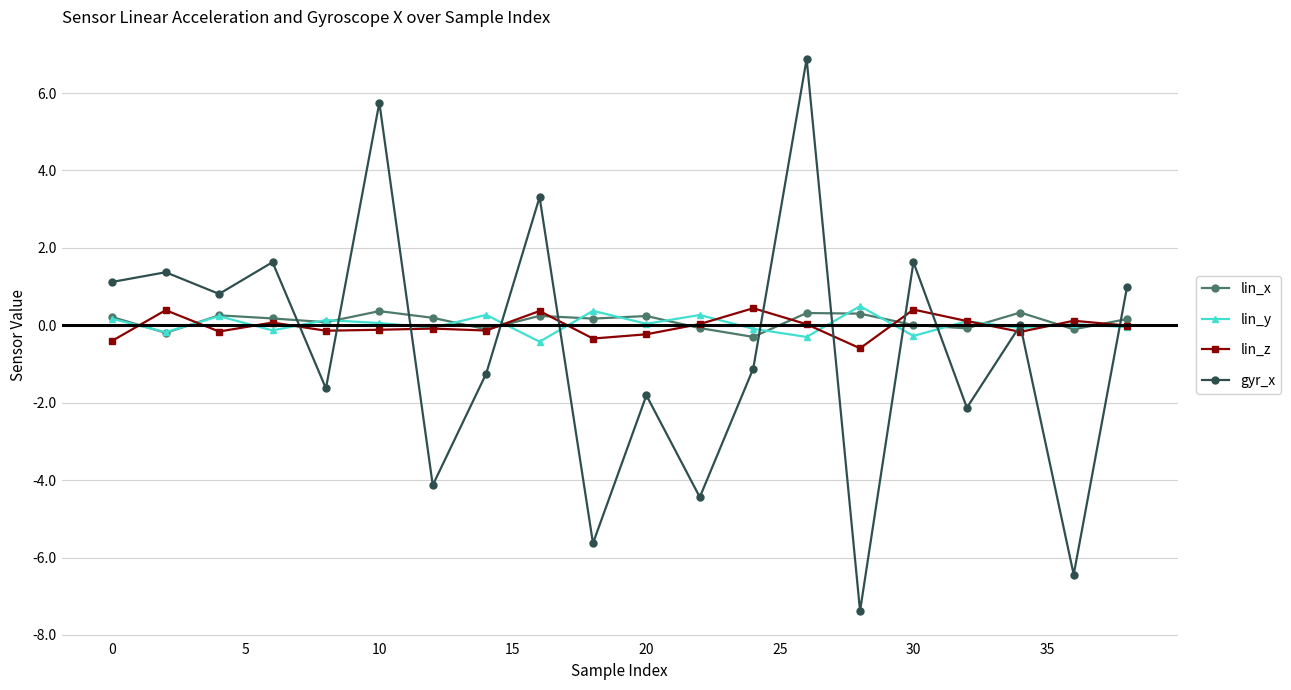

Which series has the largest range (max minus min)?

gyr_x